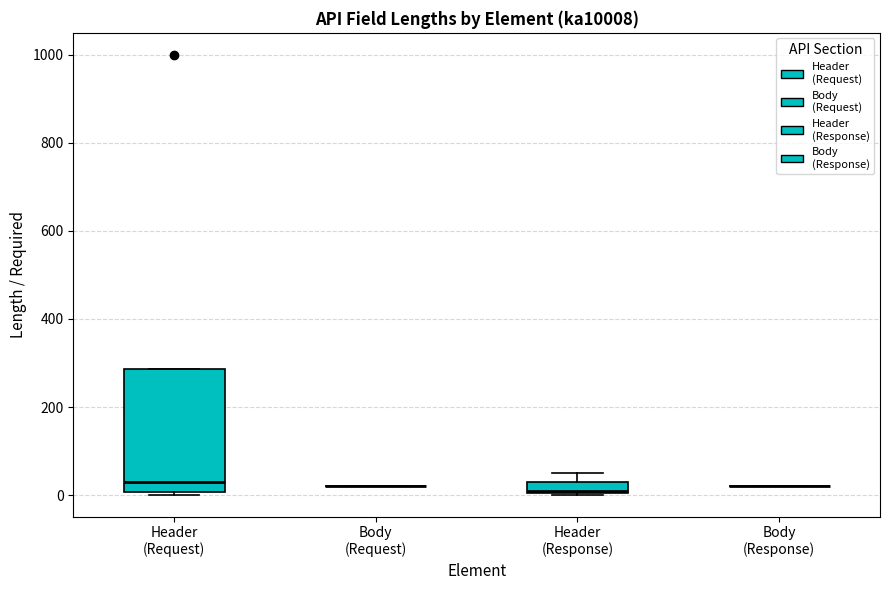

Where does the median line of the box for Header (Request) sit on the y-axis? The values are not printed on the chart, so give them approximately, as read against the axis.

40